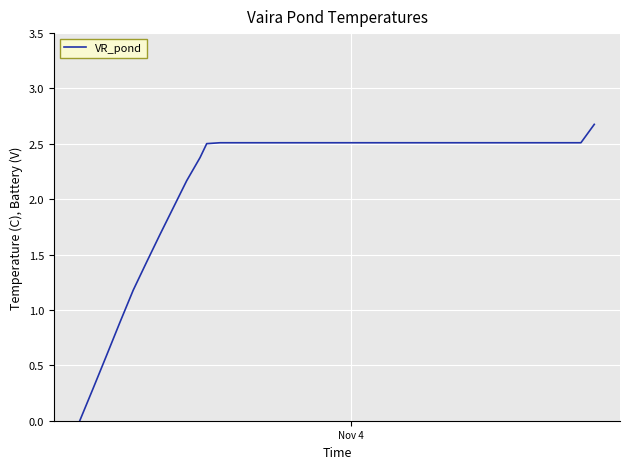

What is the difference between the maximum and minimum values?

2.7